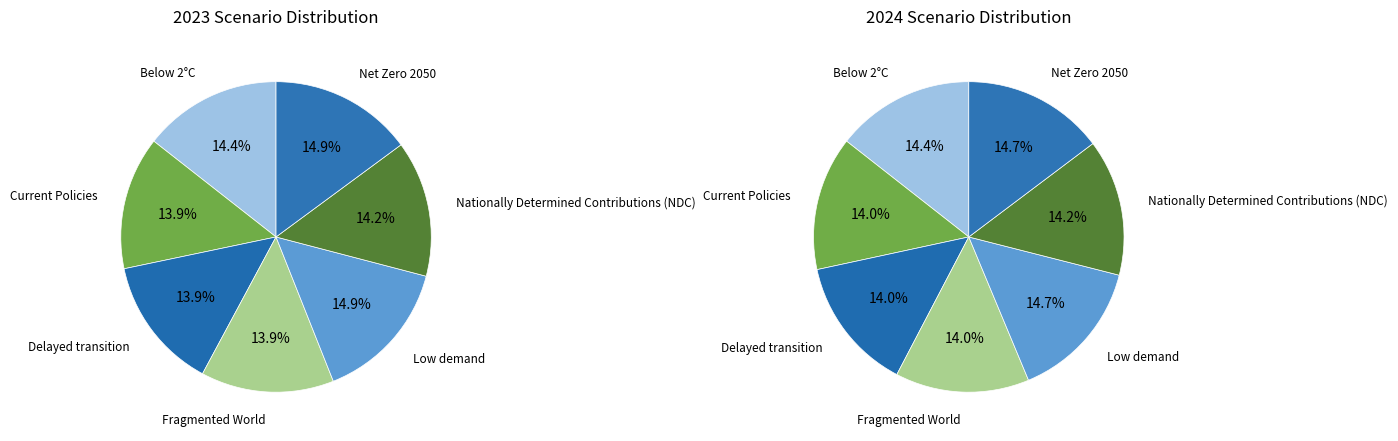

The 6 slice represents 15% of the pie. True or false?

True